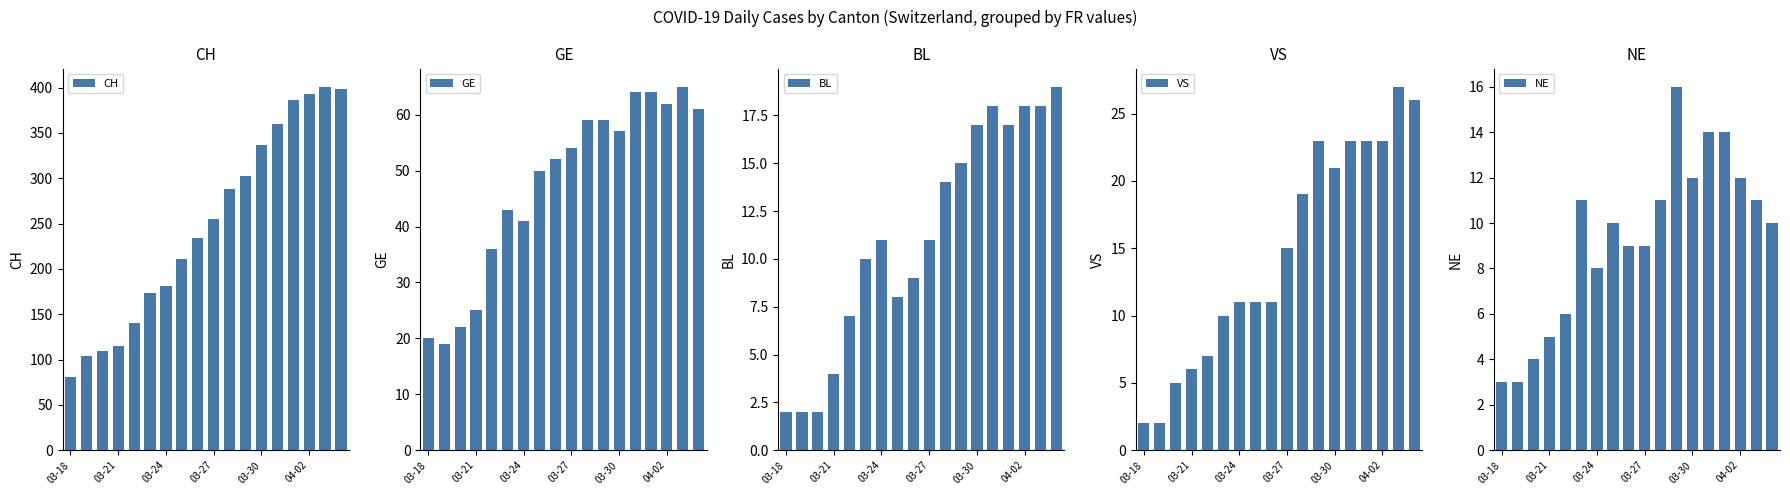

What is the minimum value for BL?

2